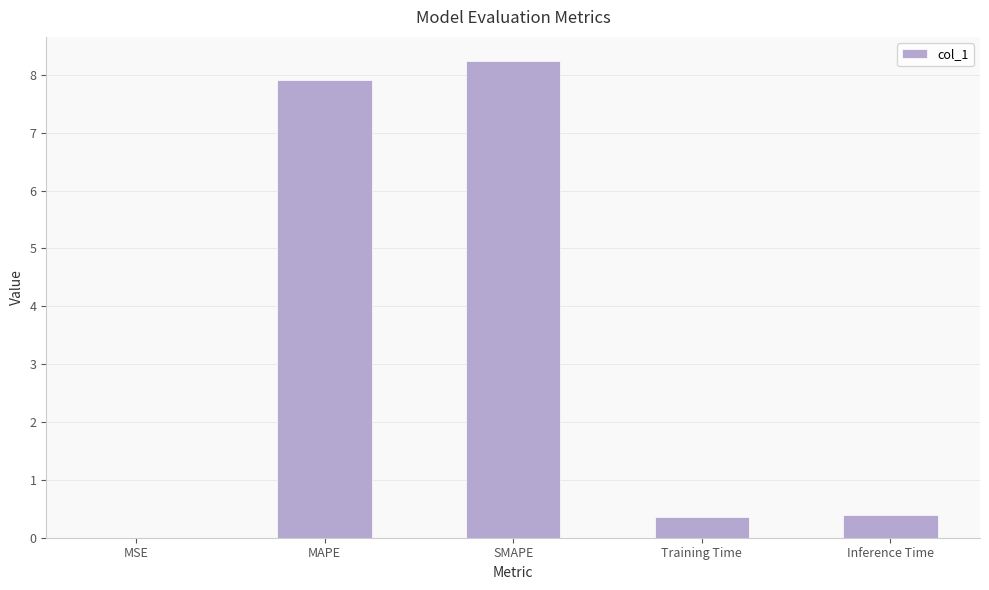

What is the difference between the values at SMAPE and Inference Time?

7.9